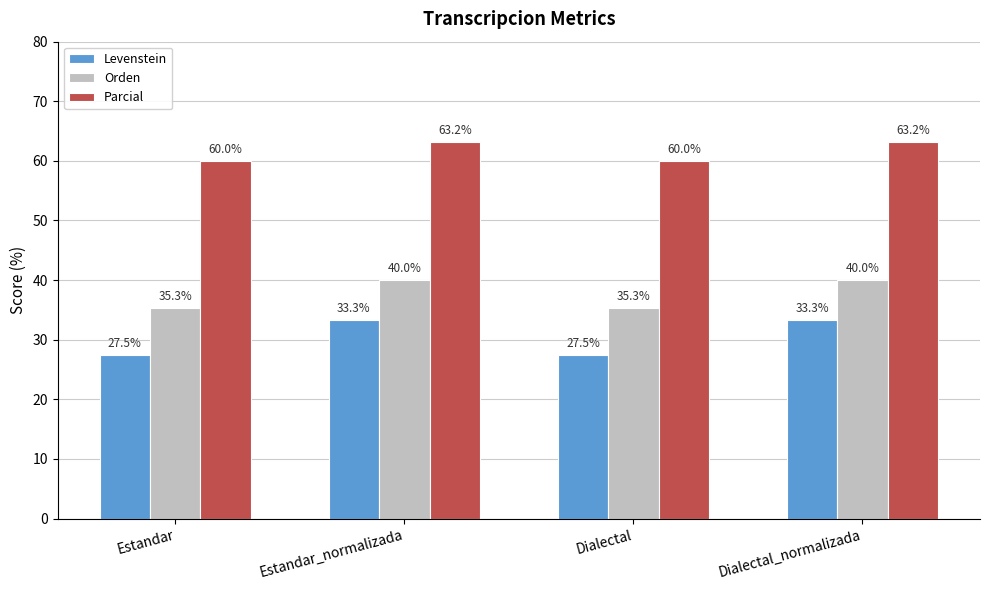

At Estandar, list the series in order from largest to smallest.

Parcial, Orden, Levenstein